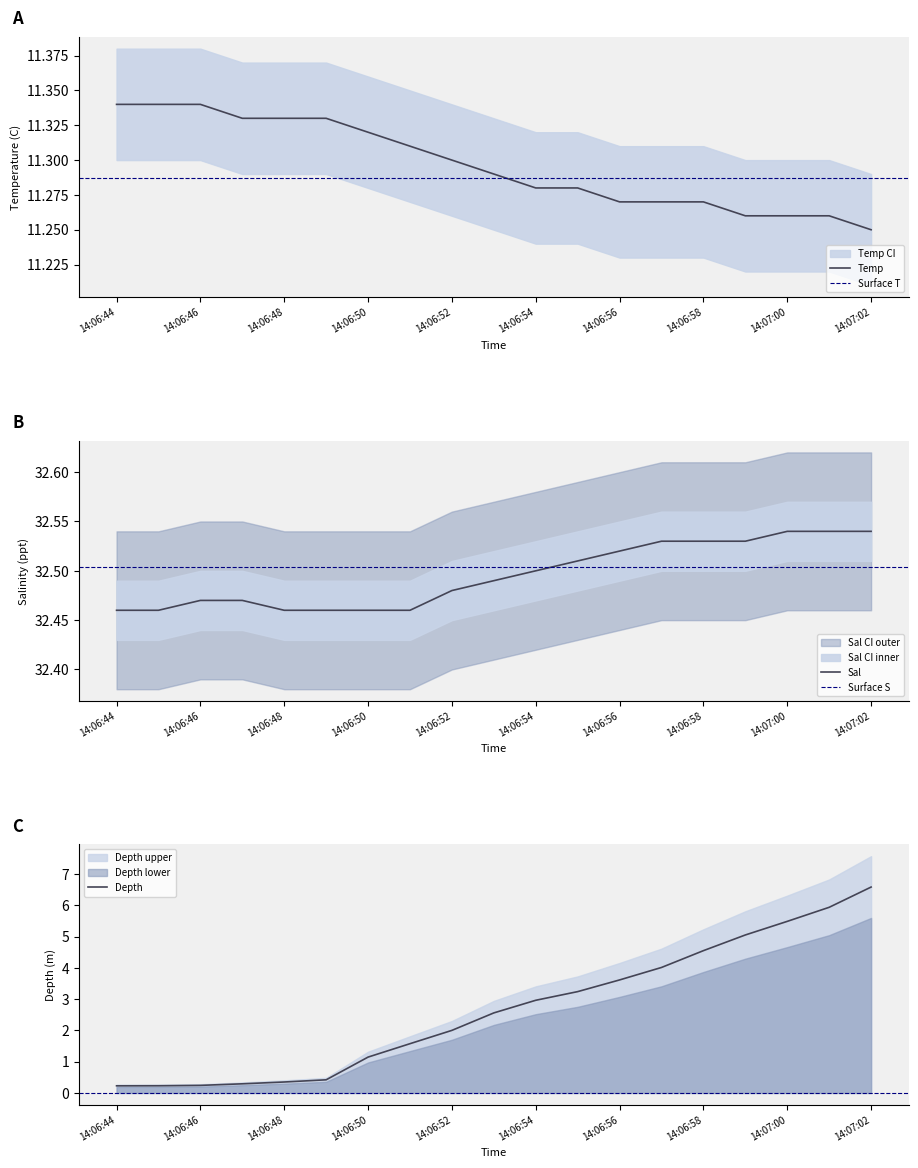

Is the value of Sal at 14:06:54 greater than the value of Depth at 14:06:46?

Yes